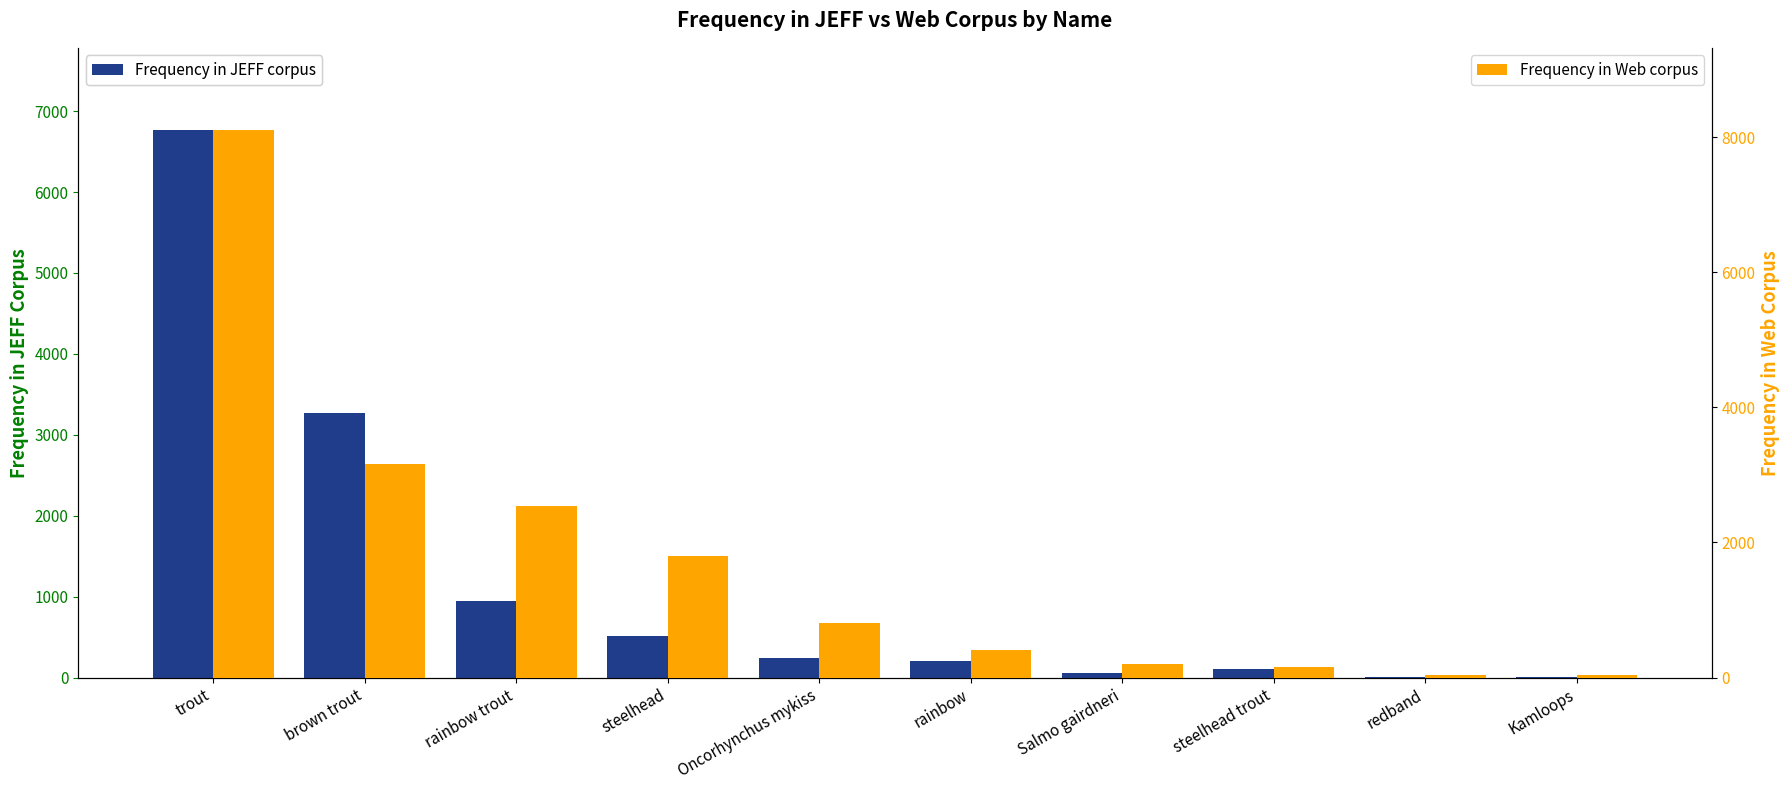

Is it true that Frequency in Web corpus equals 17 at Kamloops?

False